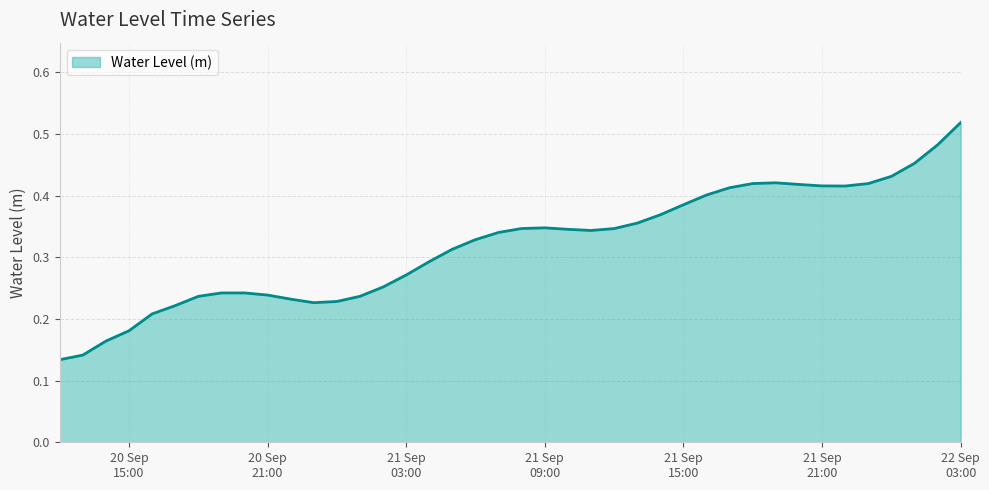

Reading left to right, extract all data points from this chart.

0.1	0.1	0.2	0.2	0.2	0.2	0.2	0.2	0.2	0.2	0.2	0.2	0.2	0.2	0.3	0.3	0.3	0.3	0.3	0.3	0.3	0.3	0.3	0.3	0.3	0.4	0.4	0.4	0.4	0.4	0.4	0.4	0.4	0.4	0.4	0.4	0.4	0.5	0.5	0.5